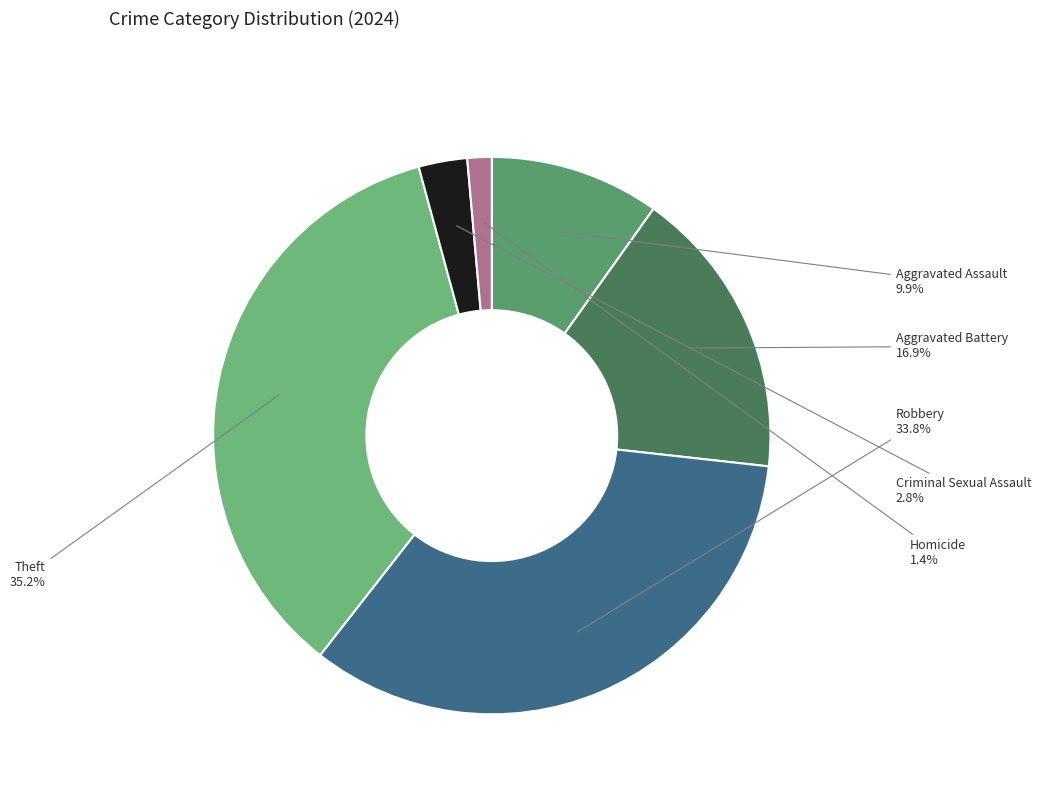

To the nearest percent, what is the combined percentage of Theft and Aggravated Battery?

52%